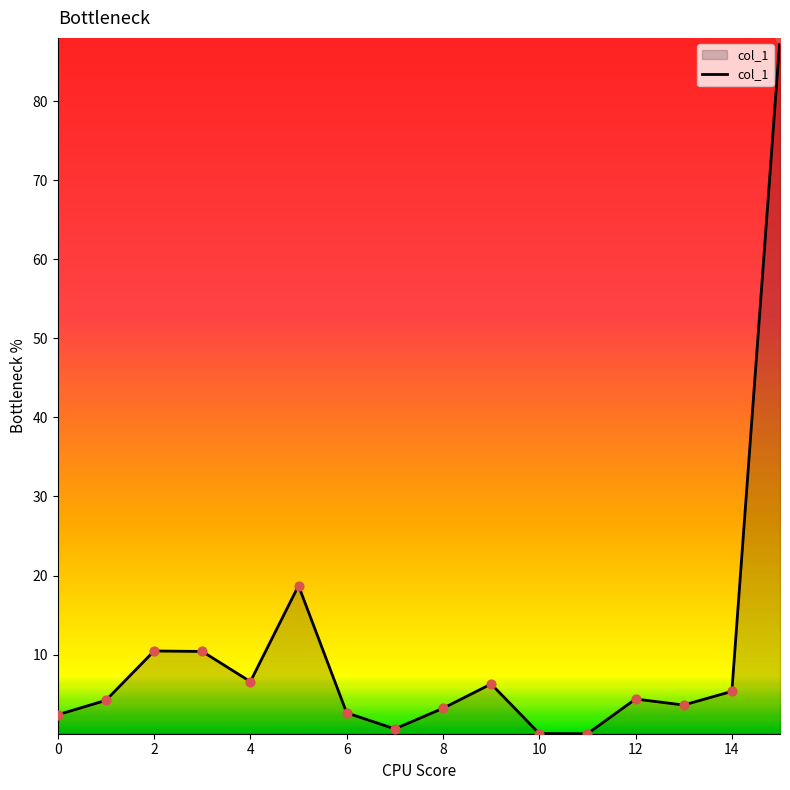

What is the difference between the maximum and minimum values?

88.0